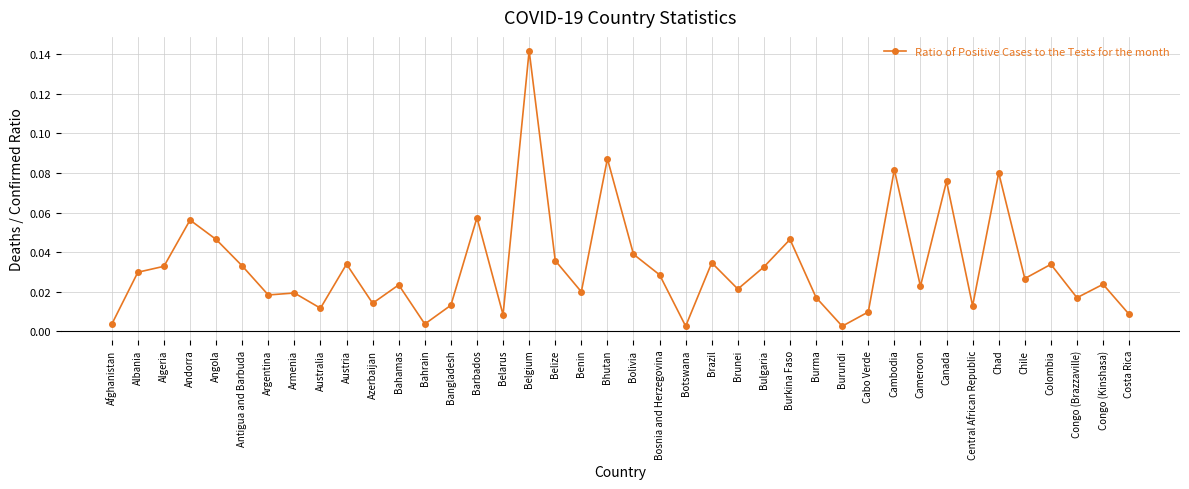

What is the label of the 16th point from the right?

Brunei